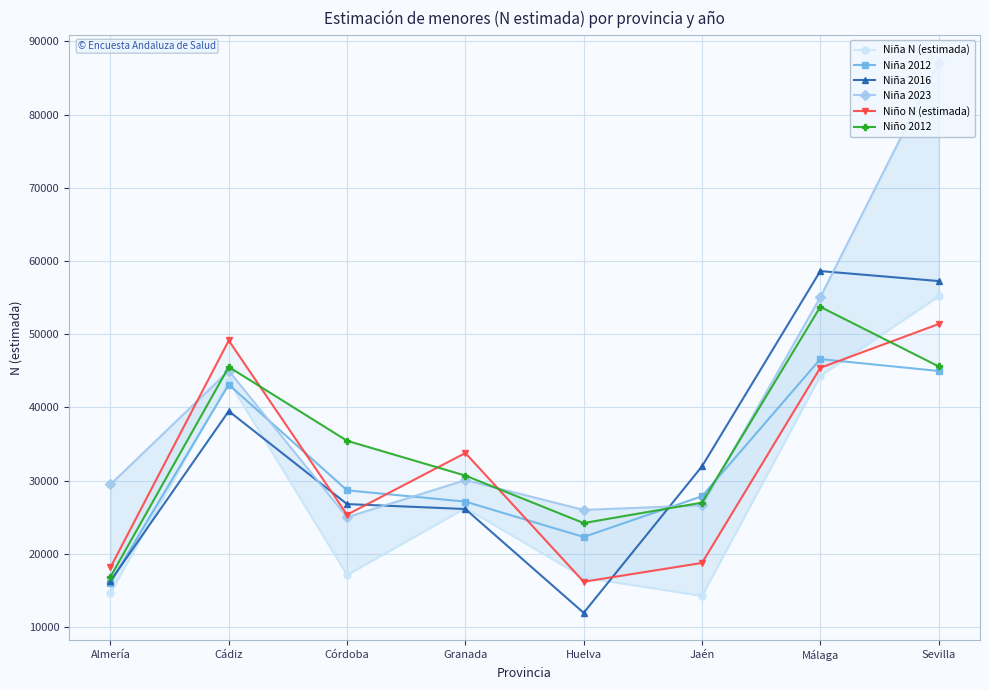

Which category has the lowest value in the Niña 2023 series?

Córdoba